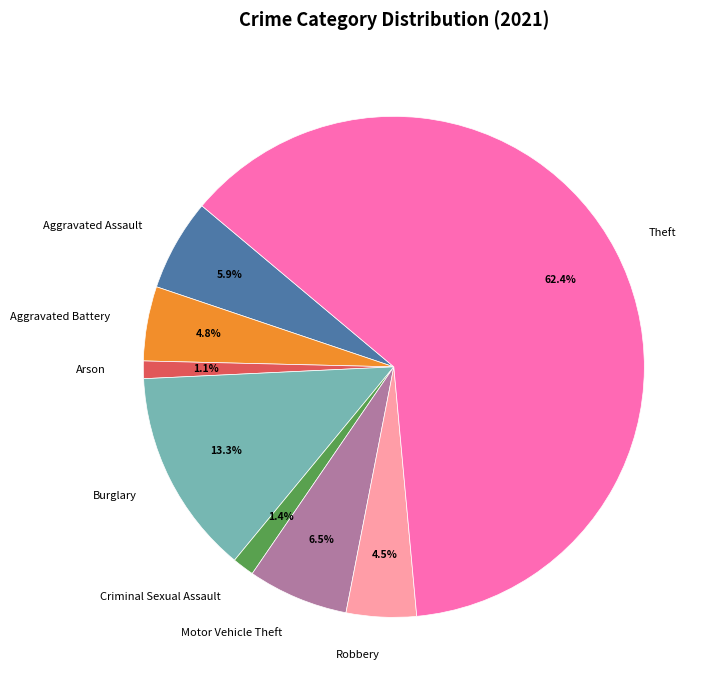

The Aggravated Assault slice represents 6% of the pie. True or false?

True